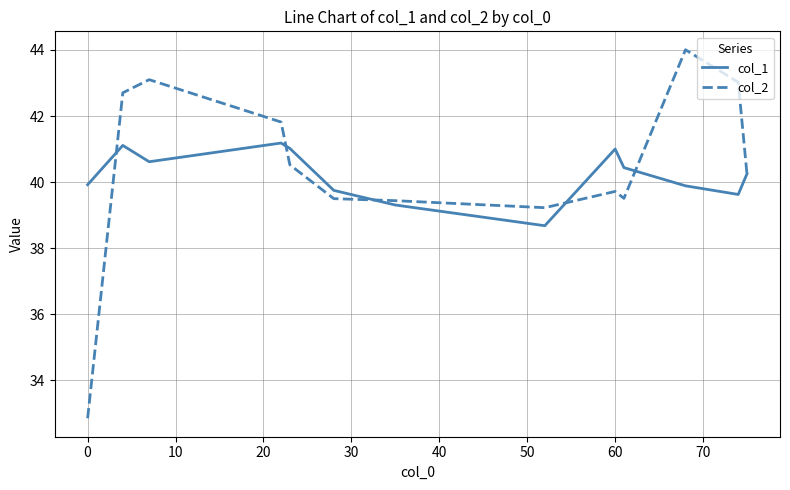

Rank the series by their maximum value, from lowest to highest.

col_1, col_2